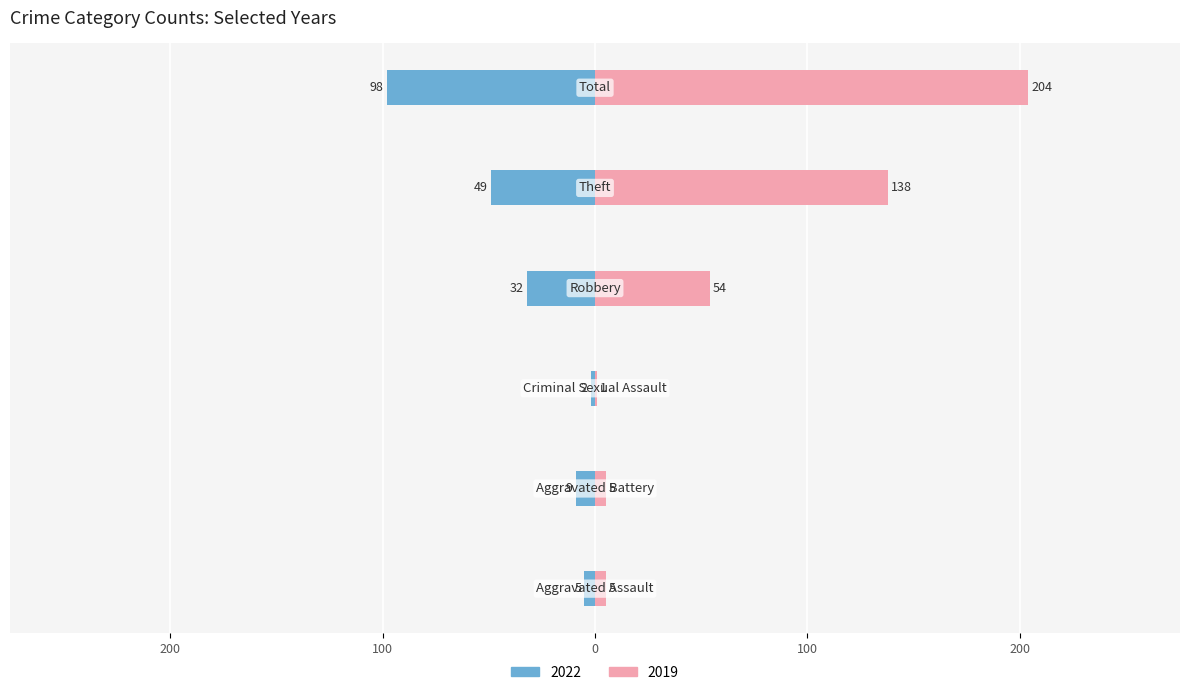

What are all the series names shown in the legend?

2022, 2019